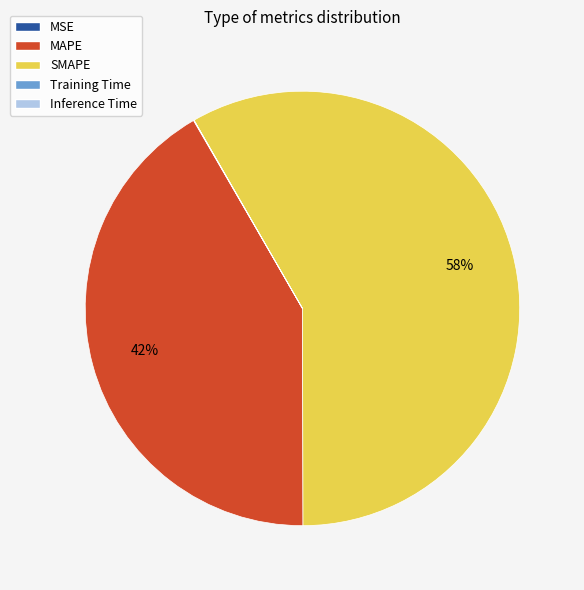

Does any single category account for the majority?

Yes